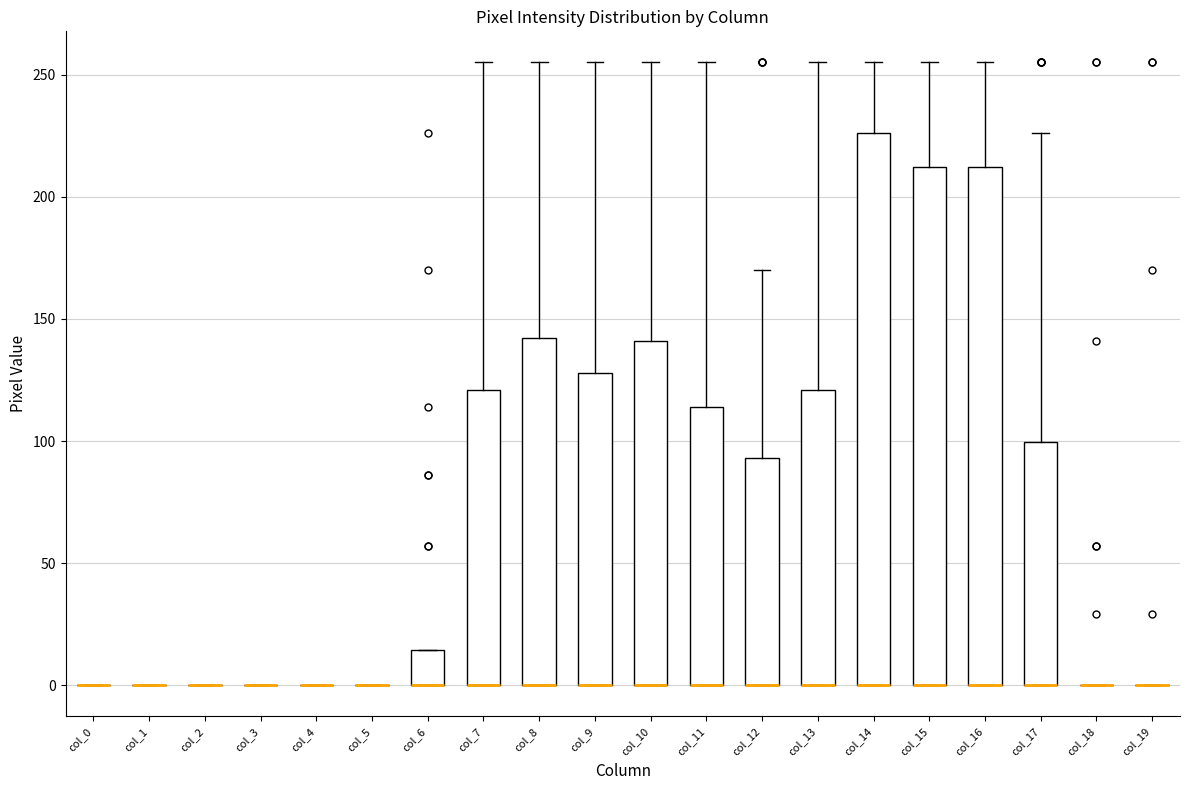

Reading left to right, transcribe this box plot: for each box, give where its median line is, the range the box spans, and where its two whiskers end, as read against the y-axis. The values are not printed on the chart, so give them approximately, as read against the axis.

col_0: box collapsed to a line at 0, whiskers 0 to 0
col_1: box collapsed to a line at 0, whiskers 0 to 0
col_2: box collapsed to a line at 0, whiskers 0 to 0
col_3: box collapsed to a line at 0, whiskers 0 to 0
col_4: box collapsed to a line at 0, whiskers 0 to 0
col_5: box collapsed to a line at 0, whiskers 0 to 0
col_6: median 0 (drawn on the box's lower edge), box 0 to 15, whiskers 0 to 15
col_7: median 0 (drawn on the box's lower edge), box 0 to 120, whiskers 0 to 255
col_8: median 0 (drawn on the box's lower edge), box 0 to 140, whiskers 0 to 255
col_9: median 0 (drawn on the box's lower edge), box 0 to 130, whiskers 0 to 255
col_10: median 0 (drawn on the box's lower edge), box 0 to 140, whiskers 0 to 255
col_11: median 0 (drawn on the box's lower edge), box 0 to 115, whiskers 0 to 255
col_12: median 0 (drawn on the box's lower edge), box 0 to 95, whiskers 0 to 170
col_13: median 0 (drawn on the box's lower edge), box 0 to 120, whiskers 0 to 255
col_14: median 0 (drawn on the box's lower edge), box 0 to 225, whiskers 0 to 255
col_15: median 0 (drawn on the box's lower edge), box 0 to 210, whiskers 0 to 255
col_16: median 0 (drawn on the box's lower edge), box 0 to 210, whiskers 0 to 255
col_17: median 0 (drawn on the box's lower edge), box 0 to 100, whiskers 0 to 225
col_18: box collapsed to a line at 0, whiskers 0 to 0
col_19: box collapsed to a line at 0, whiskers 0 to 0